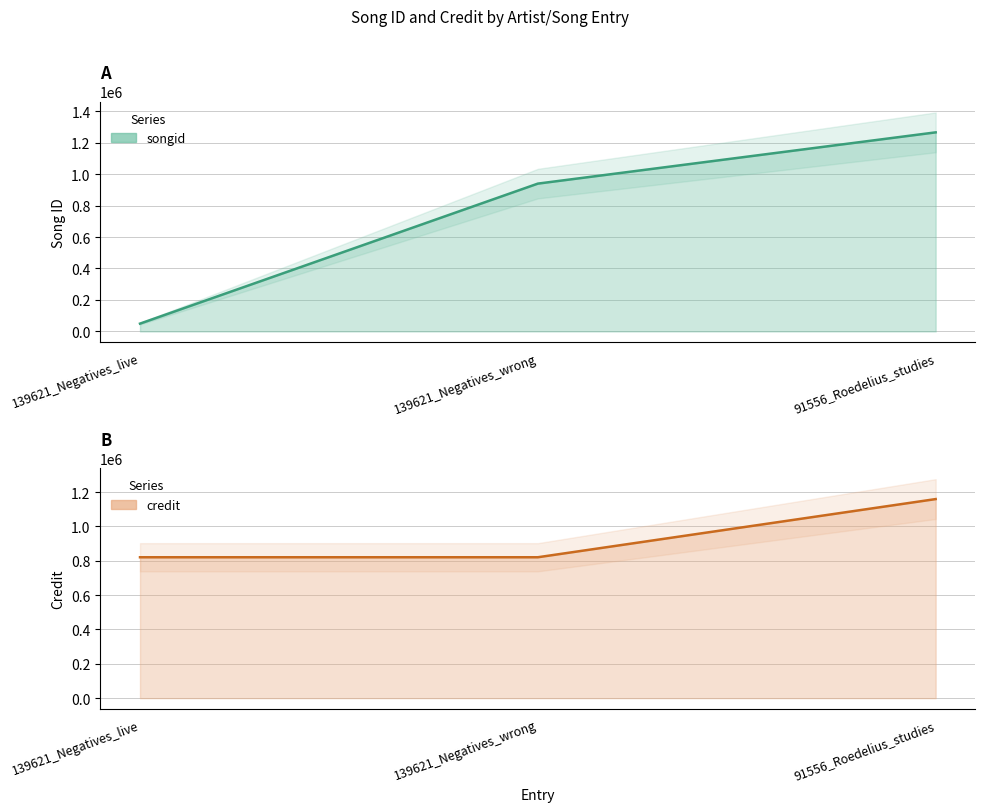

The value of credit at 91556_Roedelius_studies is 1159432. True or false?

True